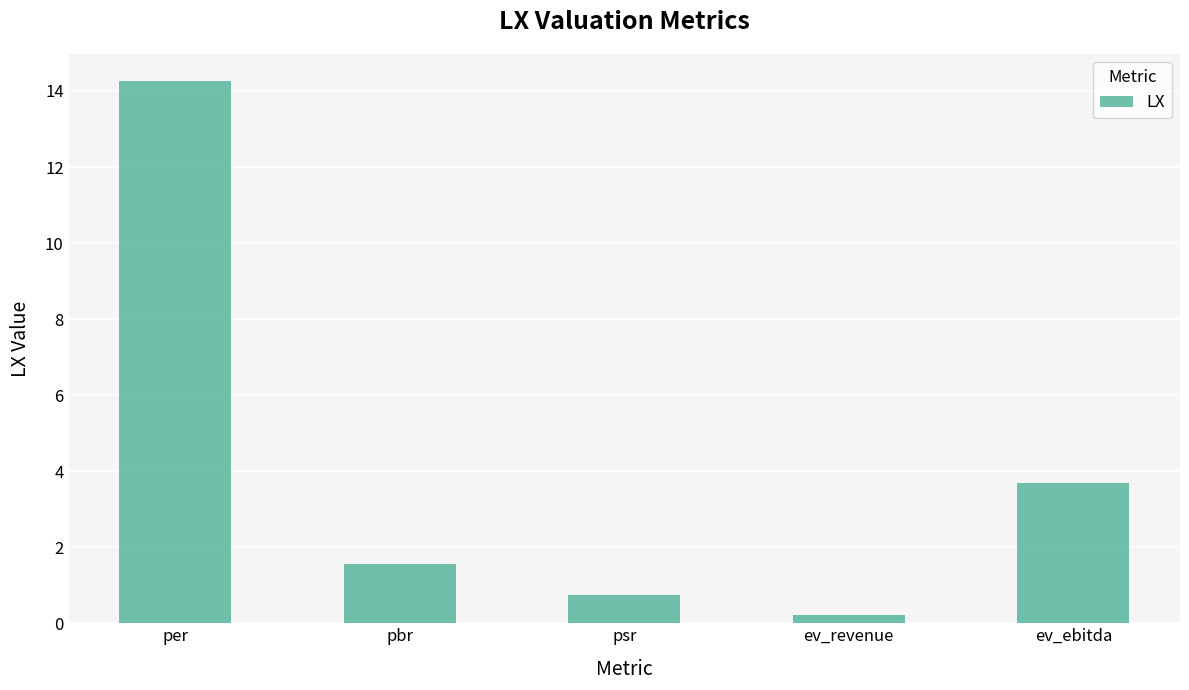

List the labels in order of value, largest first.

per, ev_ebitda, pbr, psr, ev_revenue